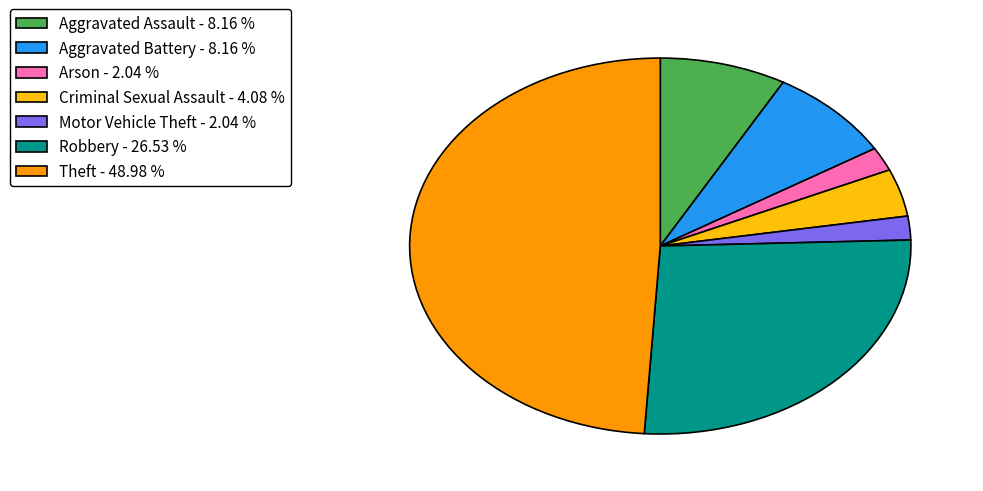

Do Robbery - 26.53 % and Theft - 48.98 % together represent more than half of the pie?

Yes